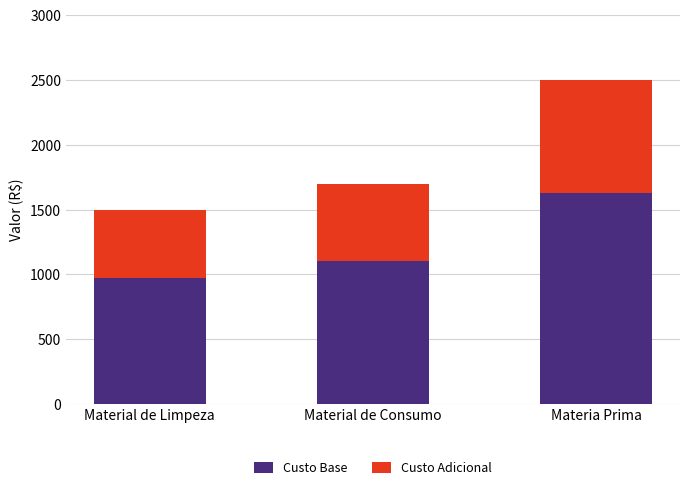

Rank the categories by Custo Base value from lowest to highest.

Material de Limpeza, Material de Consumo, Materia Prima